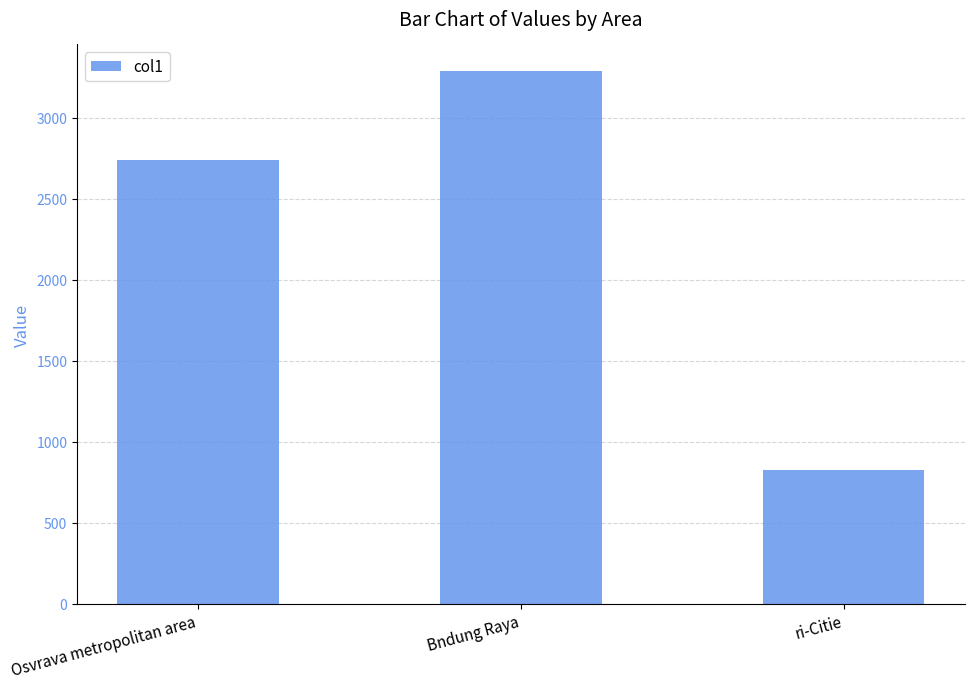

Reading left to right, list all the values displayed in this chart.

Osvrava metropolitan area=2737.1	Bndung Raya=3286.8	ri-Citie=825.8